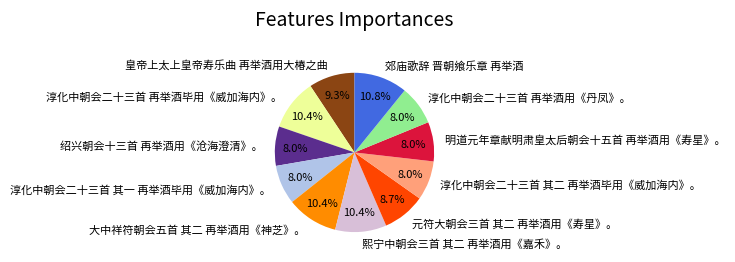

How many segments does this pie chart have?

11